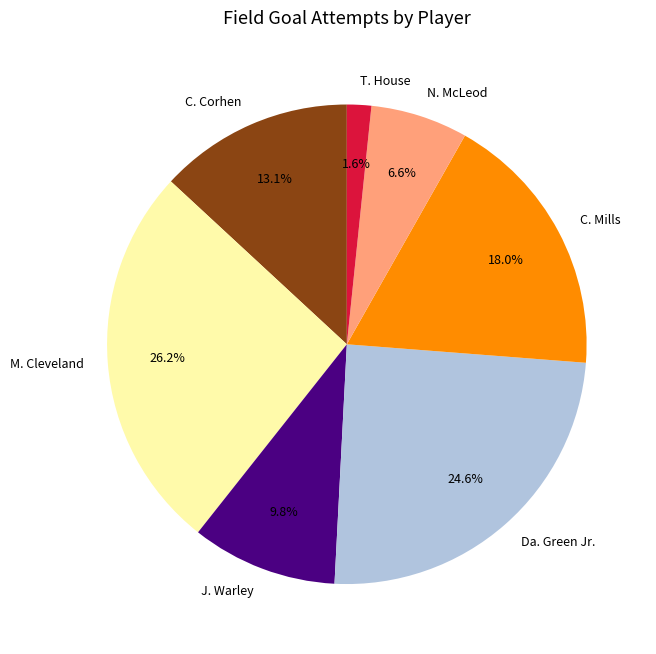

Is N. McLeod the majority of the pie?

No